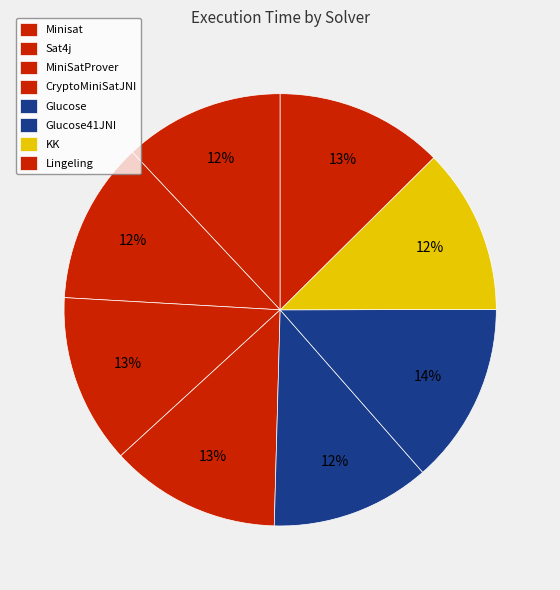

Is it true that KK is 12% of the pie?

True